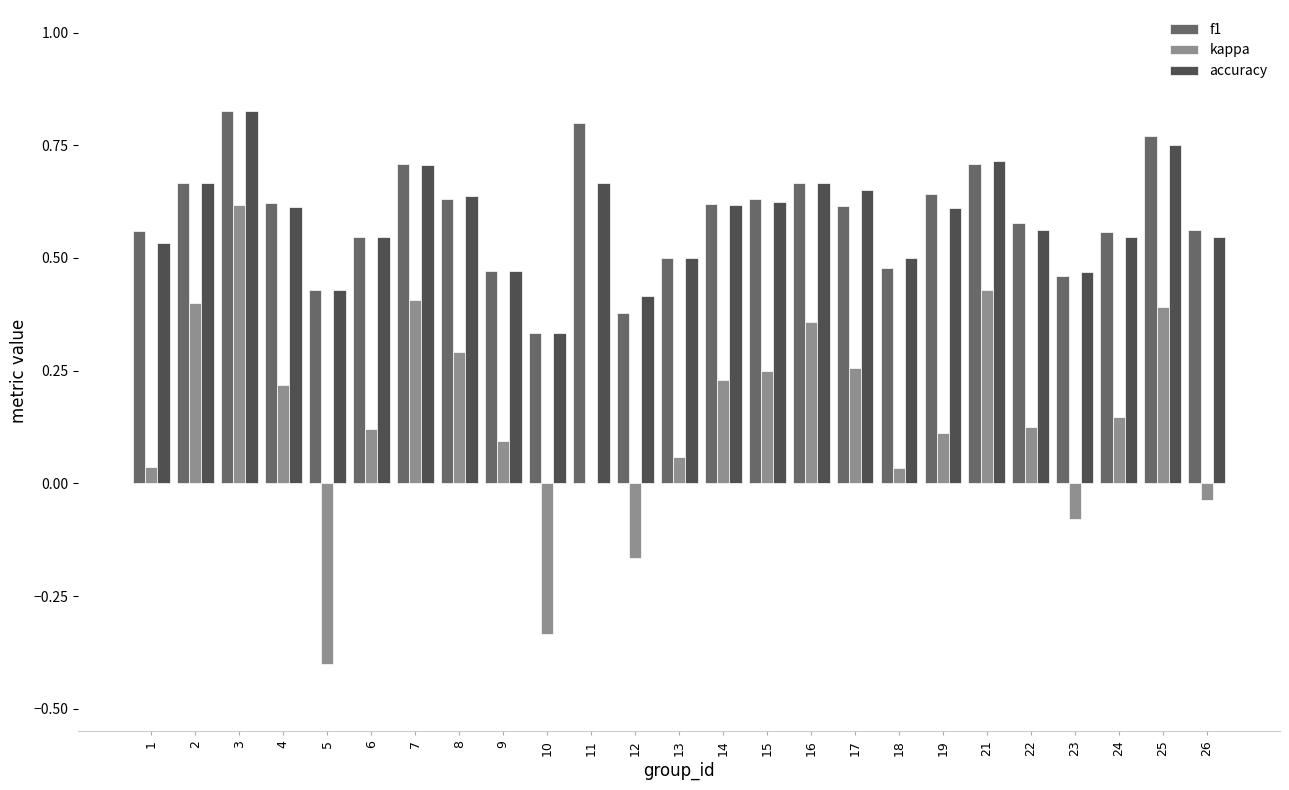

What is the sum of all f1 values?

14.8